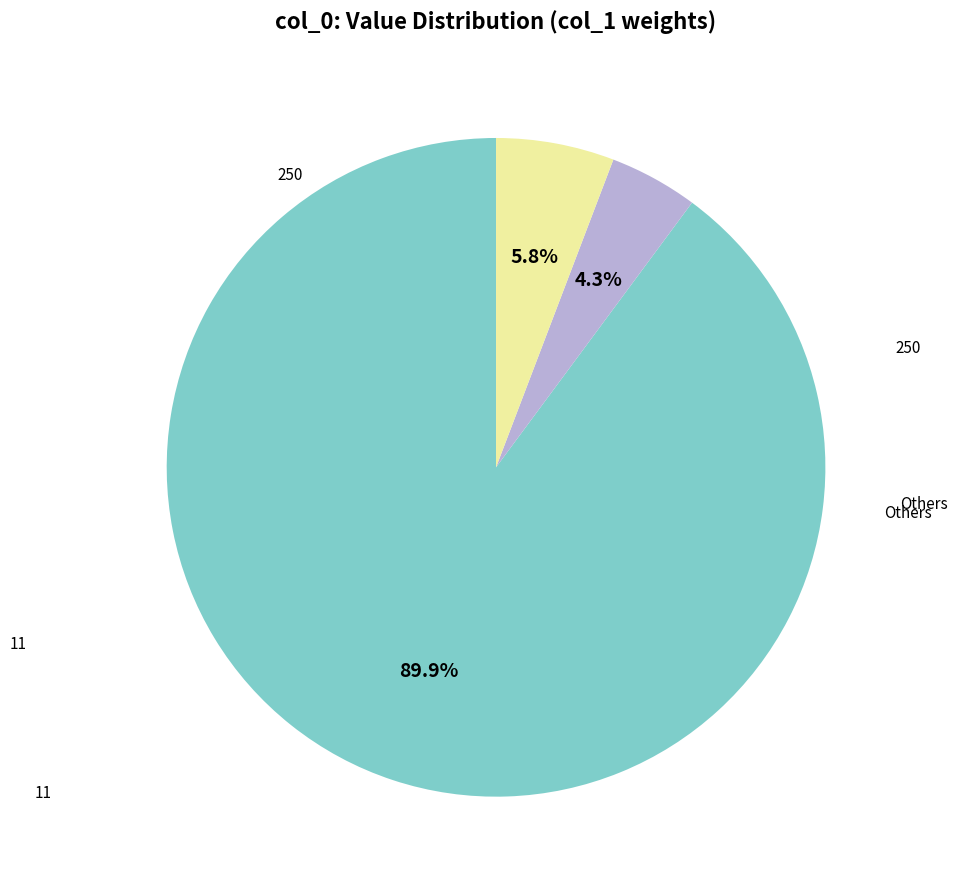

Does any single category account for the majority?

Yes